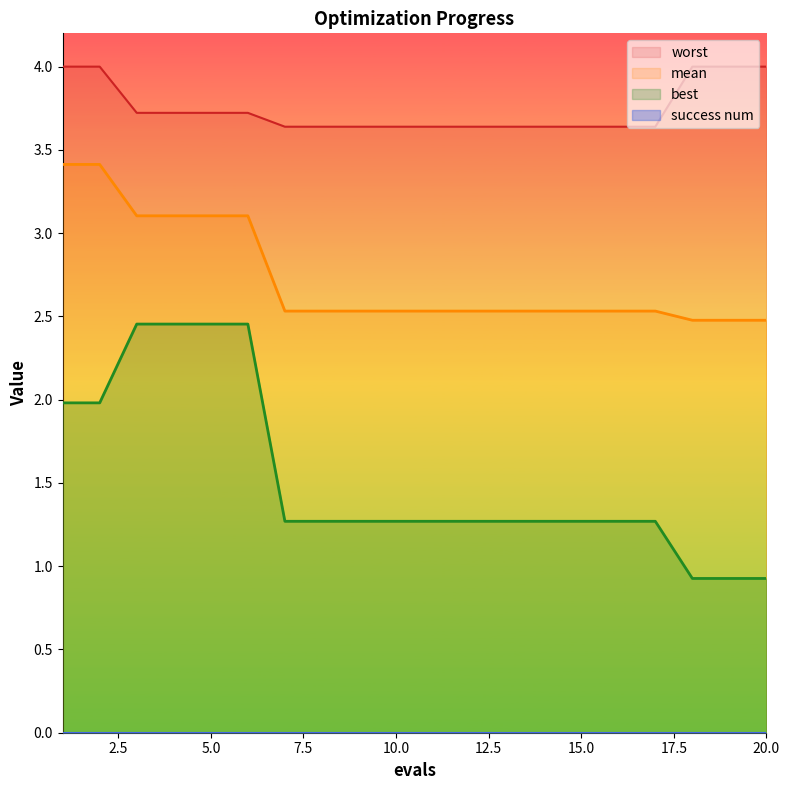

True or false: mean has a value of 1.3 at 16.

False